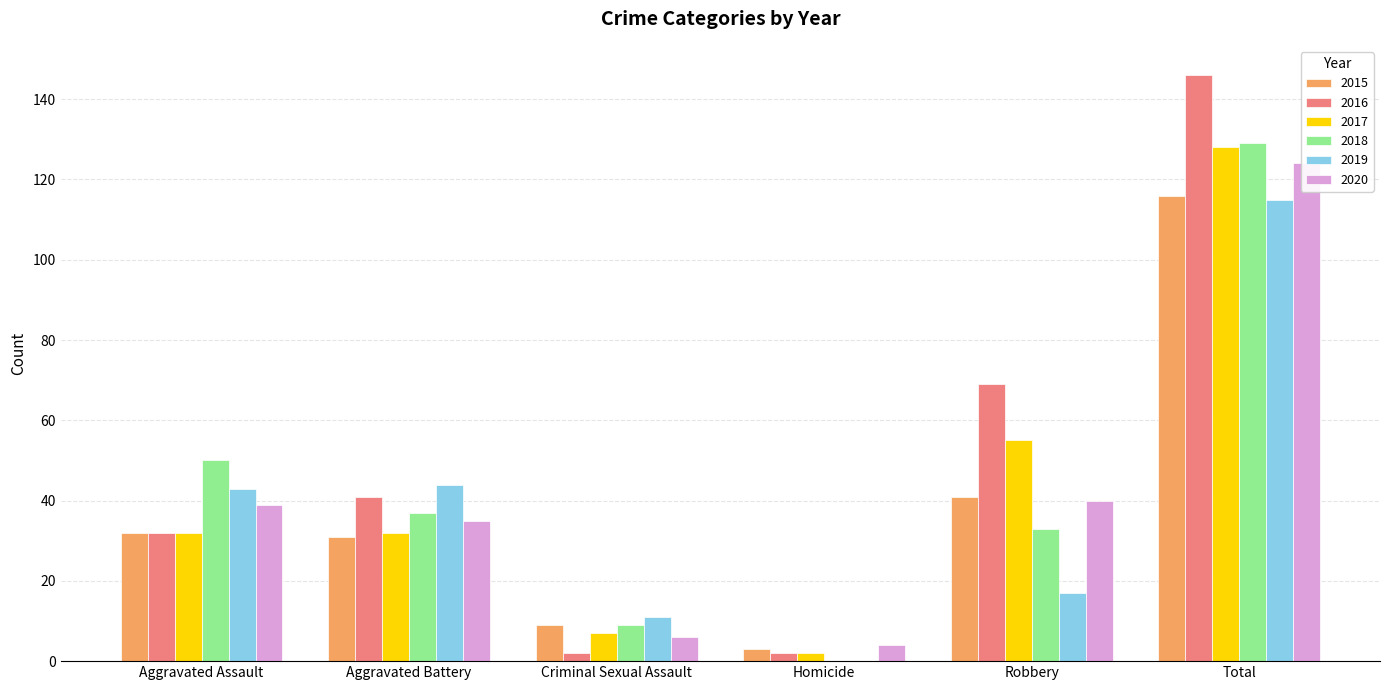

What are all the series names shown in the legend?

2015, 2016, 2017, 2018, 2019, 2020